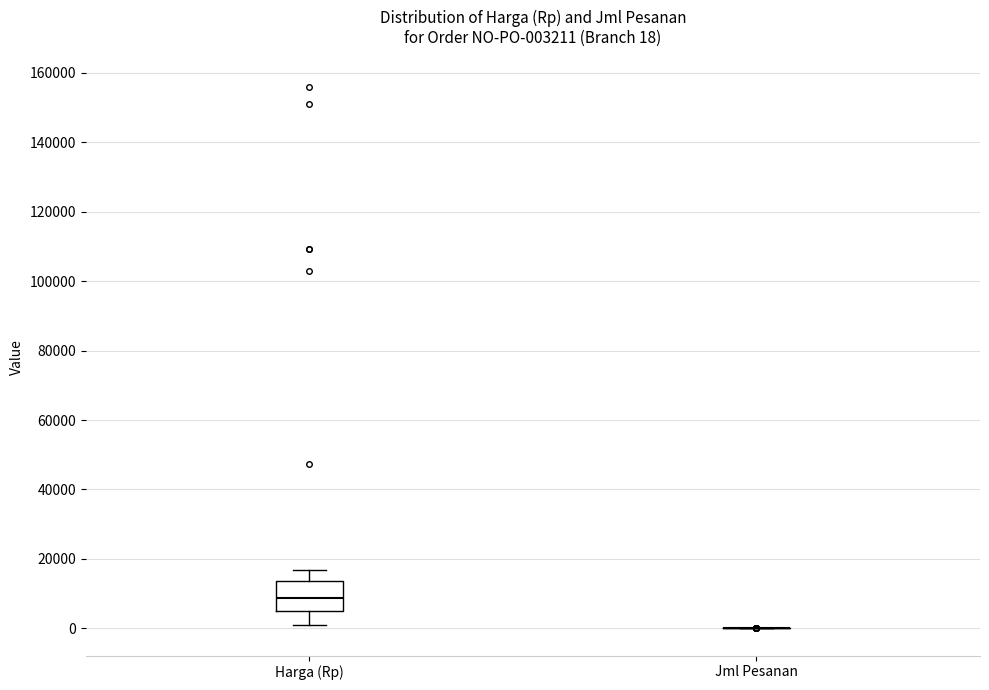

Which box is the tallest, from its lower edge to its upper edge?

Harga (Rp)